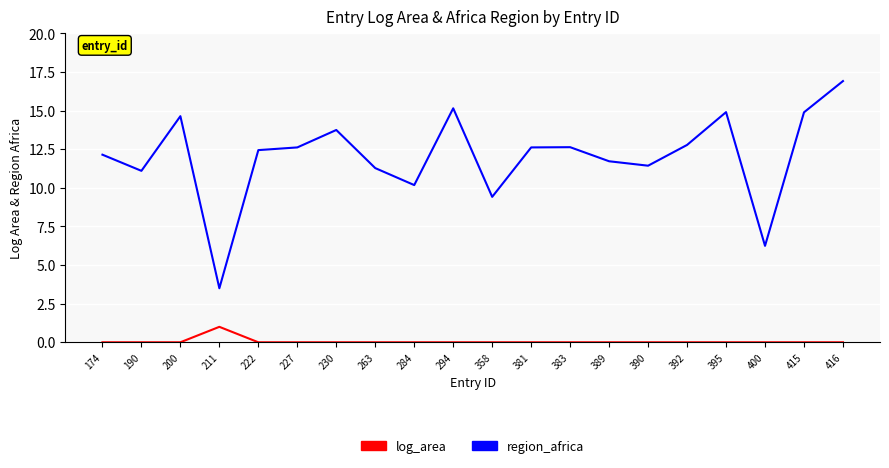

How many lines are shown in the chart?

2